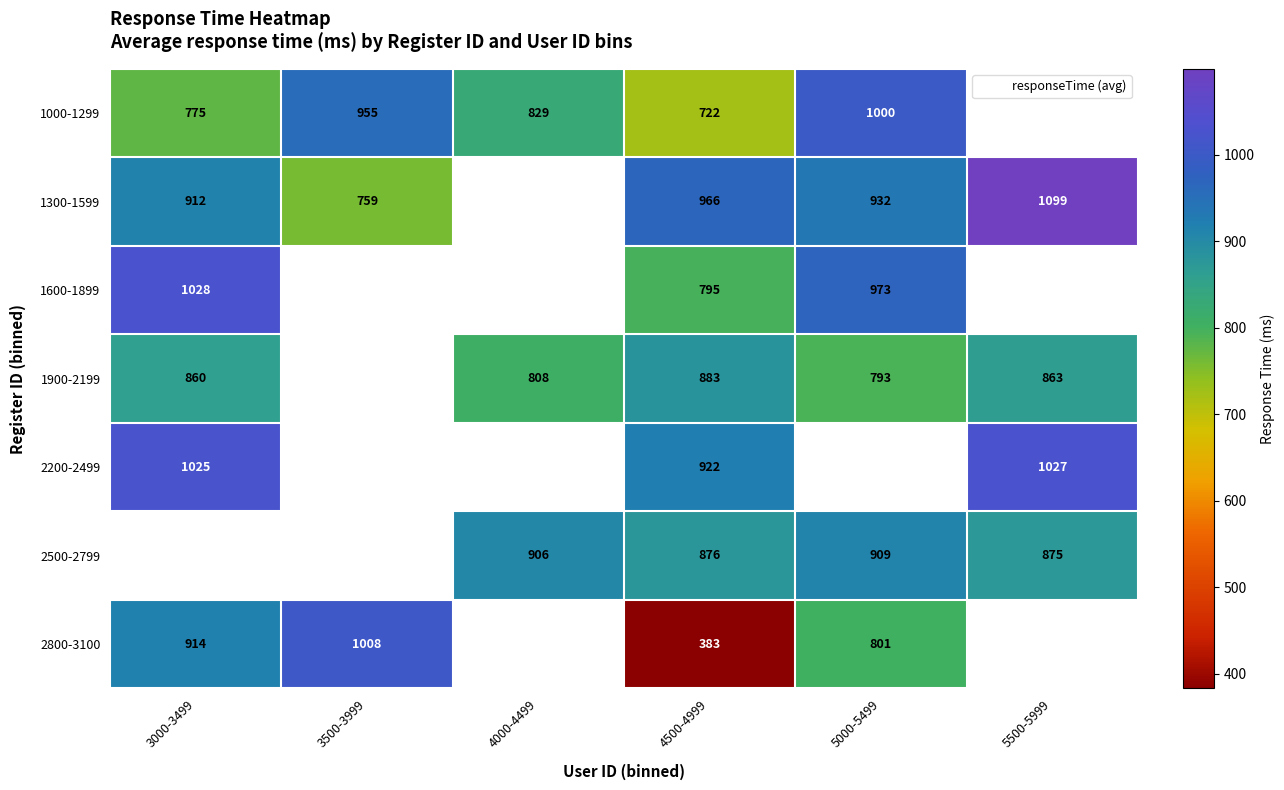

What is the difference between the 2500-2799 values at 4500-4999 and 5500-5999?

1.0